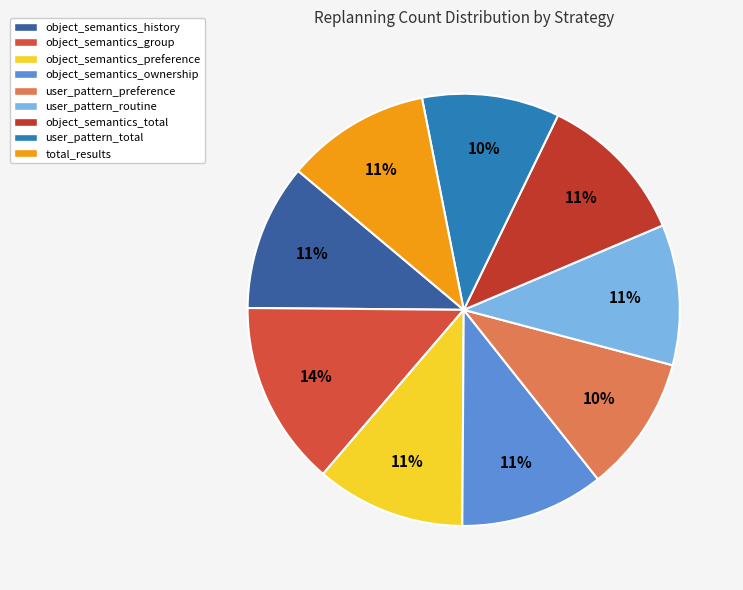

Is there a majority slice in this chart?

No